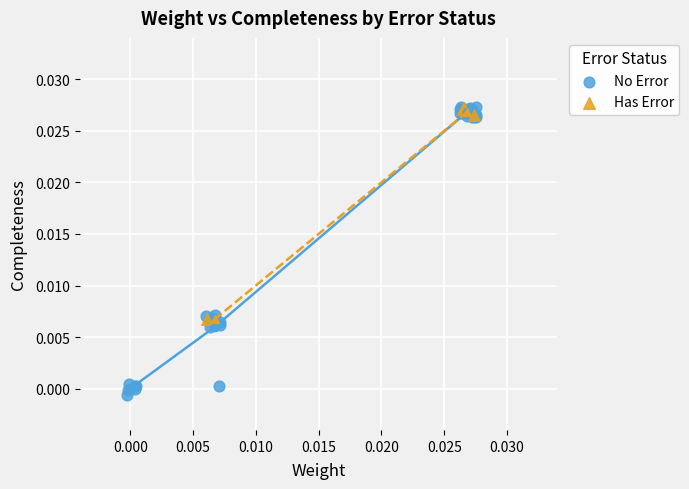

Which series has the widest spread of Y values?

No Error